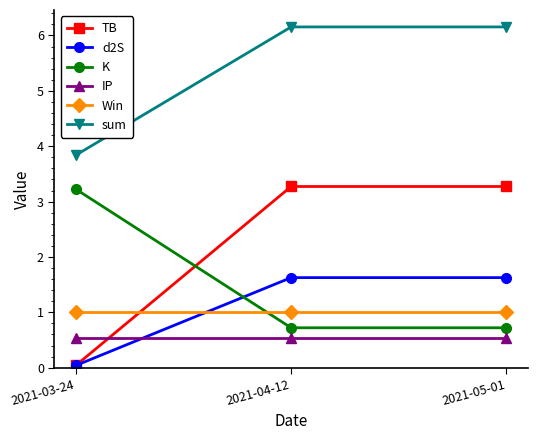

True or false: d2S has a value of 0.0 at 2021-03-24.

True